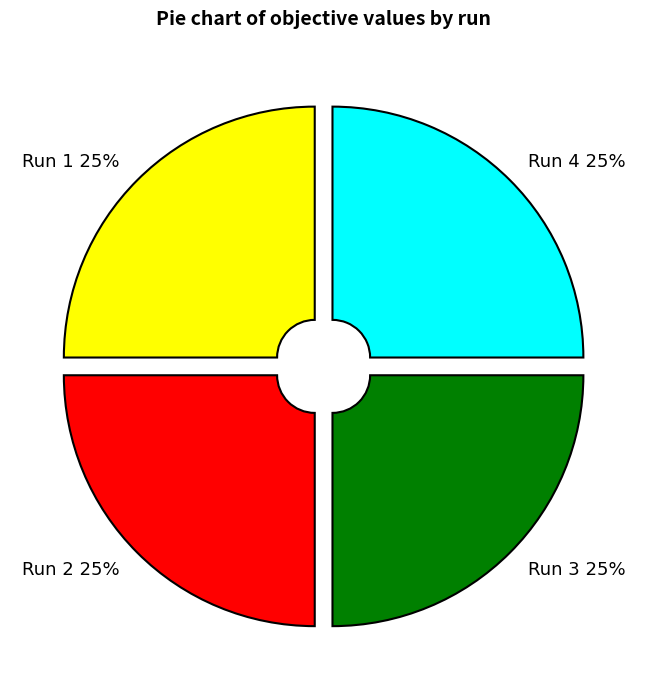

To the nearest percent, what is the combined percentage of Run 2 and Run 1?

50%